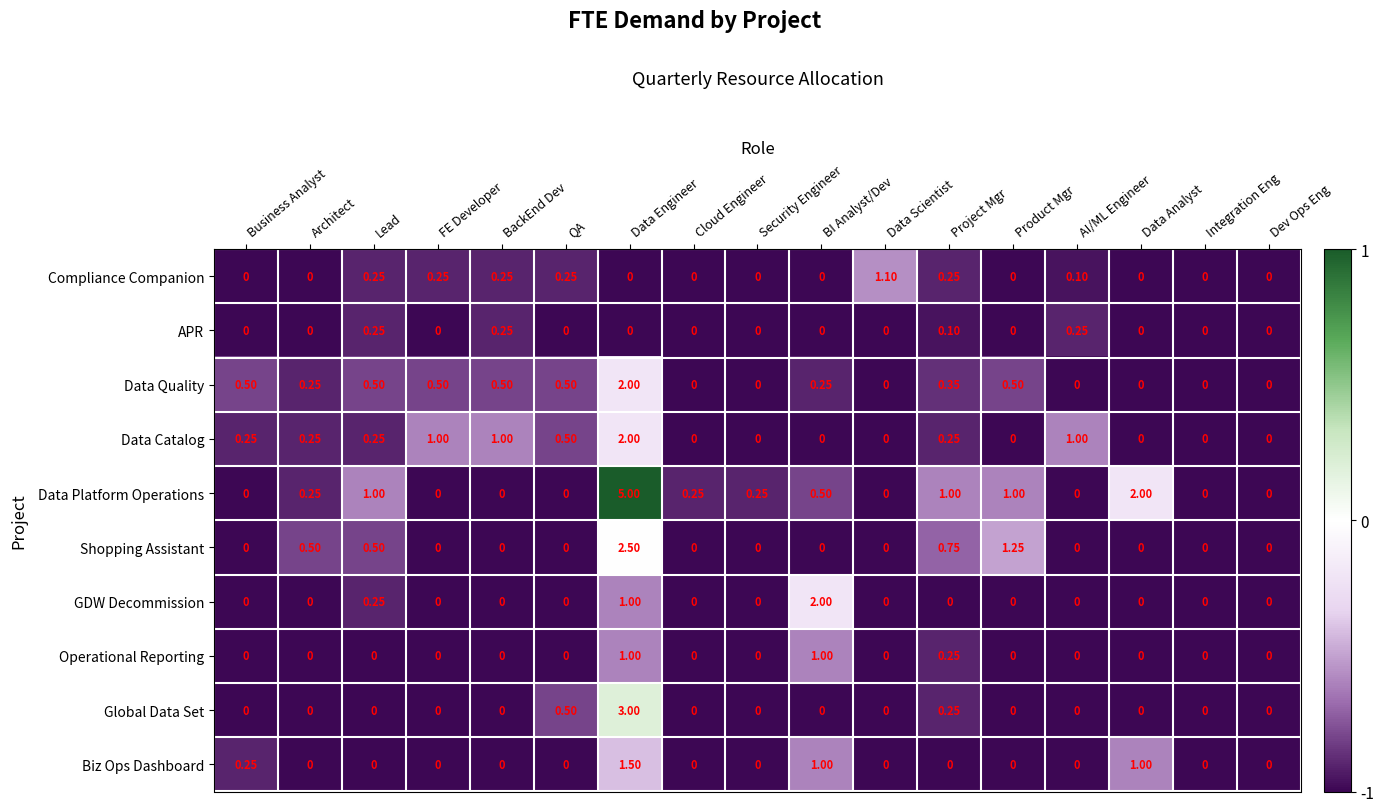

At which label does Data Quality reach its peak?

Data Engineer